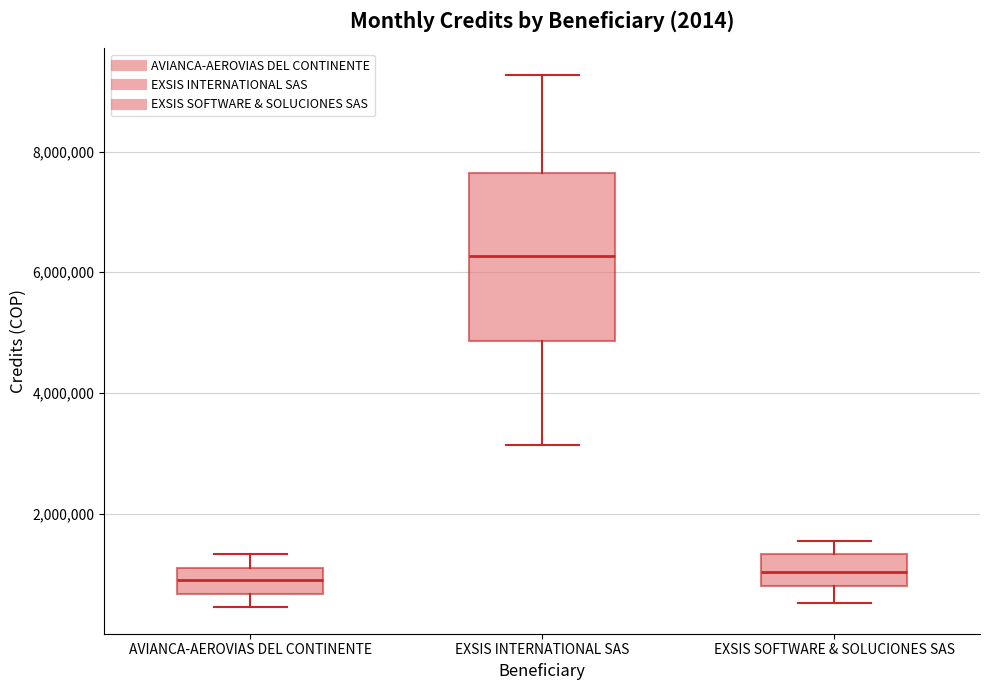

Comparing the boxes themselves (not the whiskers), which one is the tallest?

EXSIS INTERNATIONAL SAS